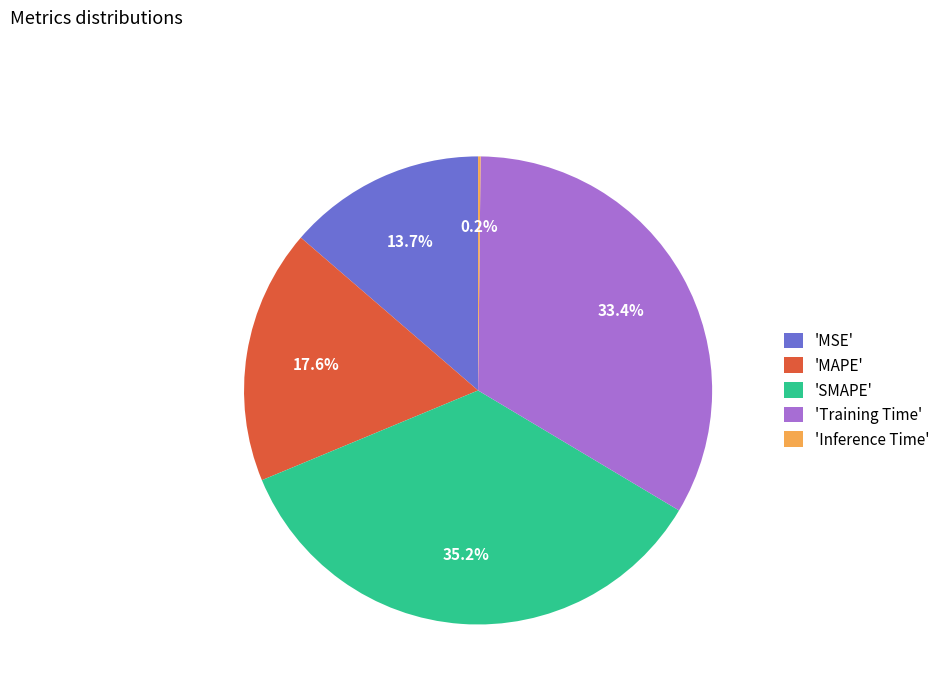

What portion of the pie excludes 'MAPE'?

82.4%